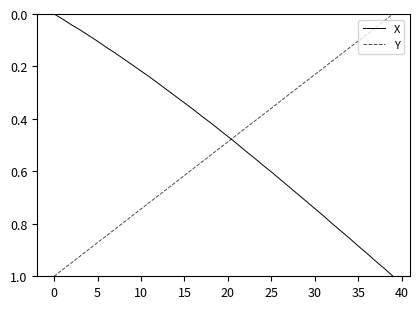

What is the sum of all X values?

18.8